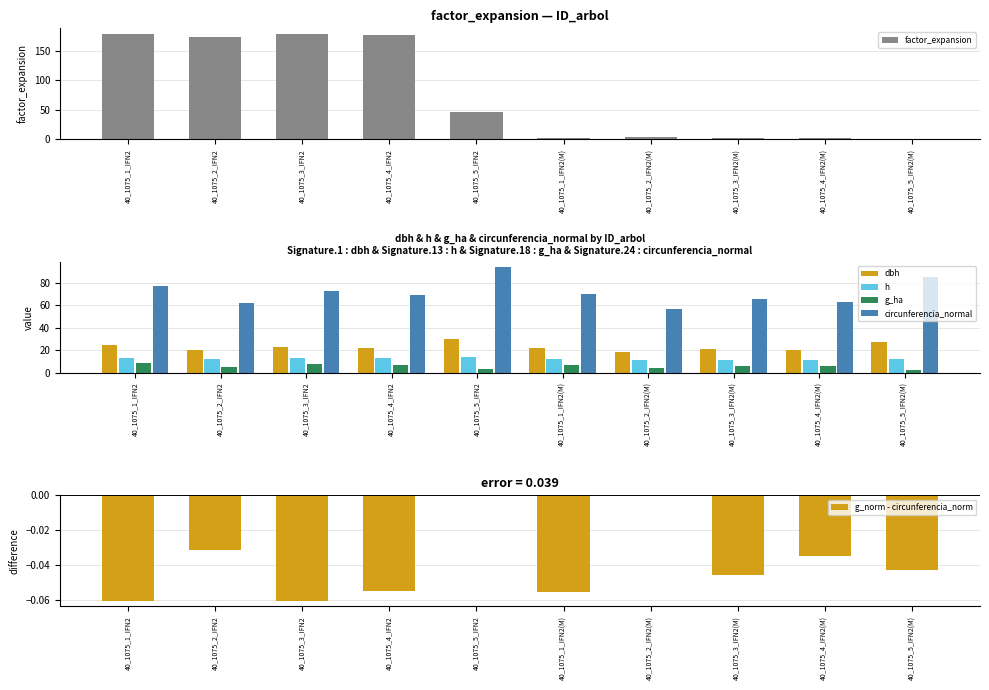

Is the value of dbh at 40_1075_1_IFN2 greater than the value of g_norm - circunferencia_norm at 40_1075_4_IFN2?

Yes